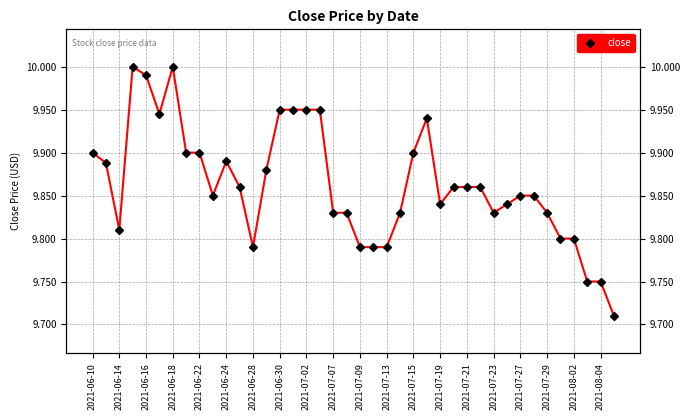

What is the change in value from 2021-06-16 to 2021-08-04?

-0.2